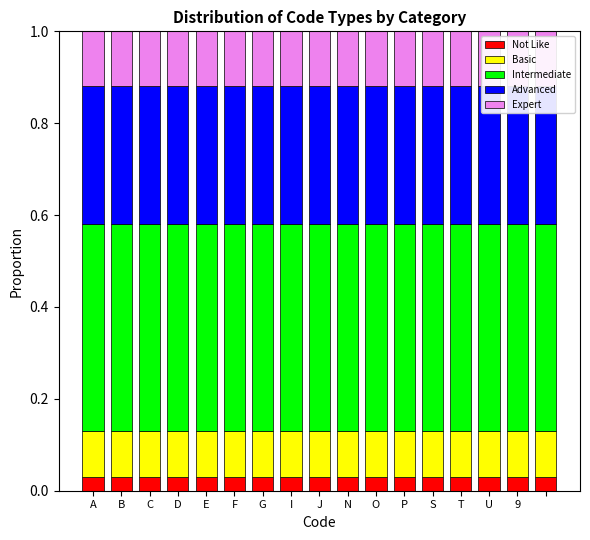

Which series has the widest spread of values?

Not Like